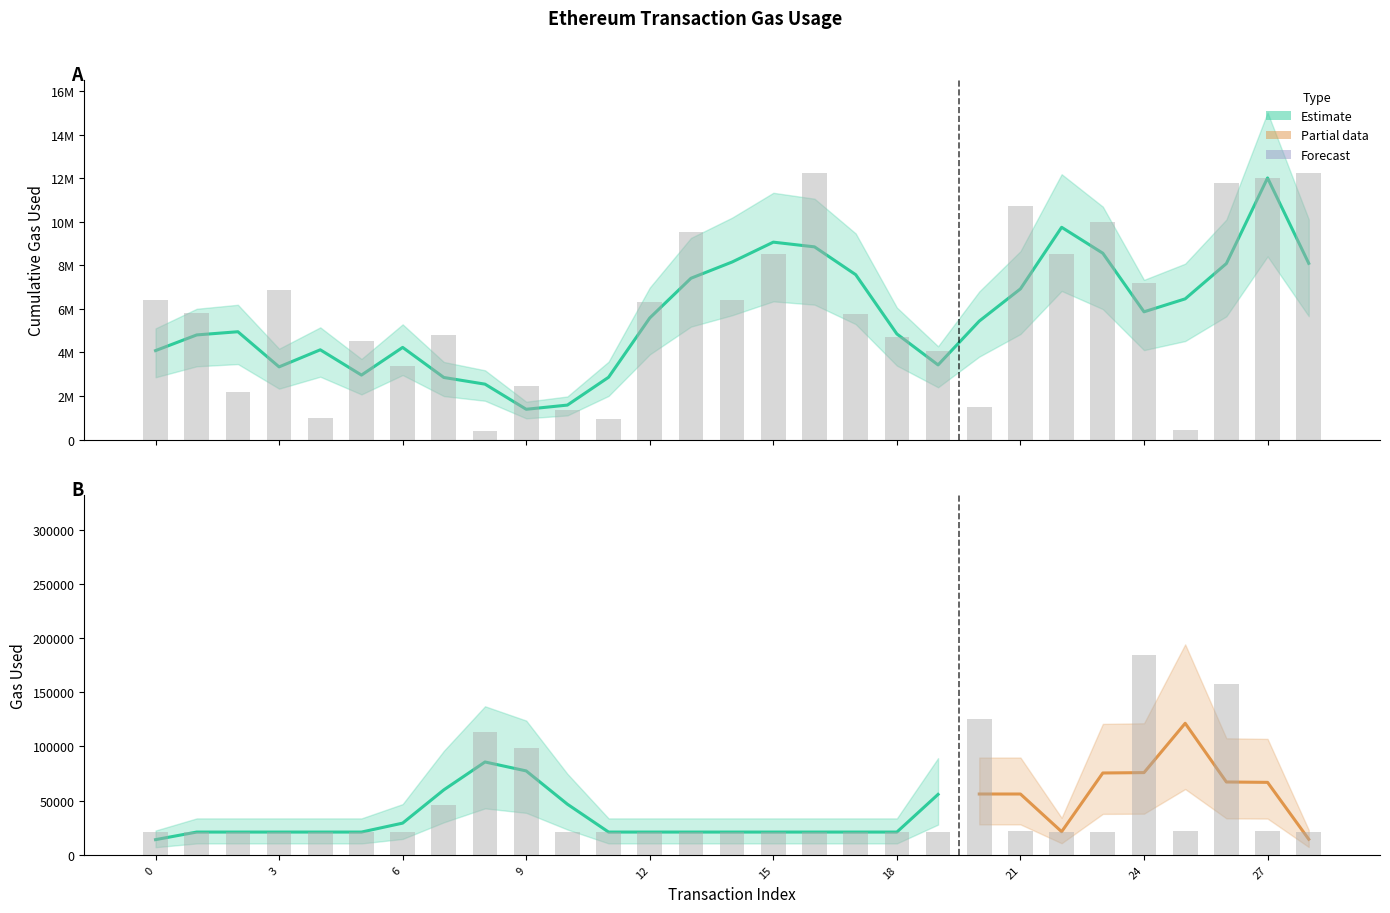

Reading left to right, list all the values displayed in this chart.

cumulativeGasUsed: 0=6421689	1=5825908	2=2160309	3=6861956	4=985142	5=4512612	6=3379332	7=4798259	8=370220	9=2460415	10=1338670	11=946672	12=6292678	13=9506100	14=6414475	15=8531470	16=12240139	17=5765153	18=4700897	19=4076942	20=1499371	21=10735823	22=8515997	23=9979939	24=7165960	25=446004	26=11765001	27=12027145	28=12238300
gasUsed: 0=21000	1=21000	2=21000	3=21000	4=21000	5=21000	6=21000	7=45747	8=113123	9=98159	10=21000	11=21000	12=21000	13=21000	14=21000	15=21000	16=21000	17=21000	18=21000	19=21000	20=125298	21=22042	22=21000	23=21000	24=184556	25=22042	26=157552	27=22042	28=21000